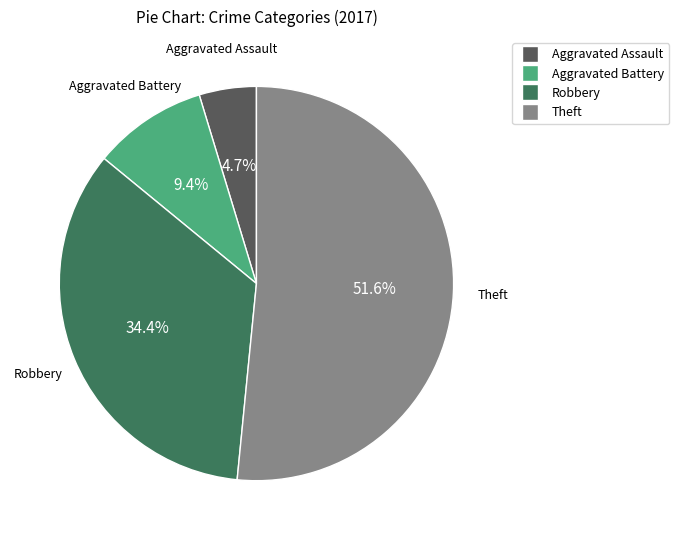

Is it true that Robbery is 40% of the pie?

False